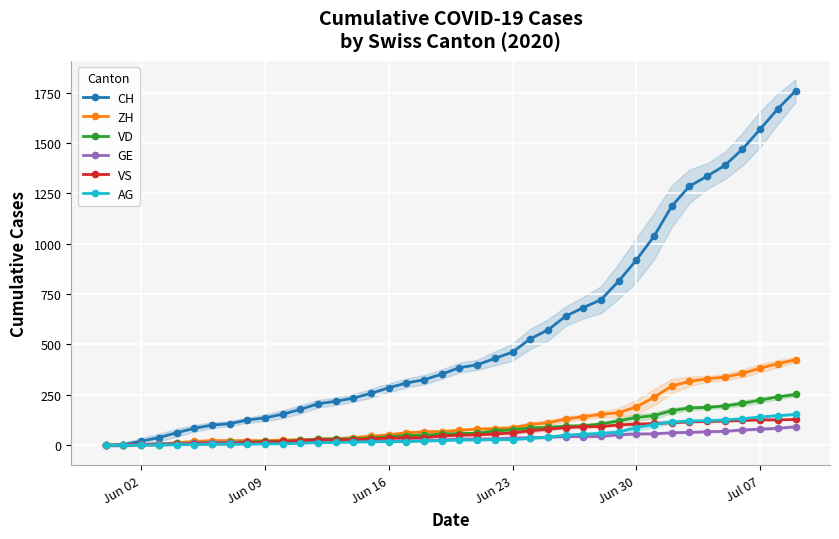

What is the difference between the maximum and second lowest values in the CH series?

1755